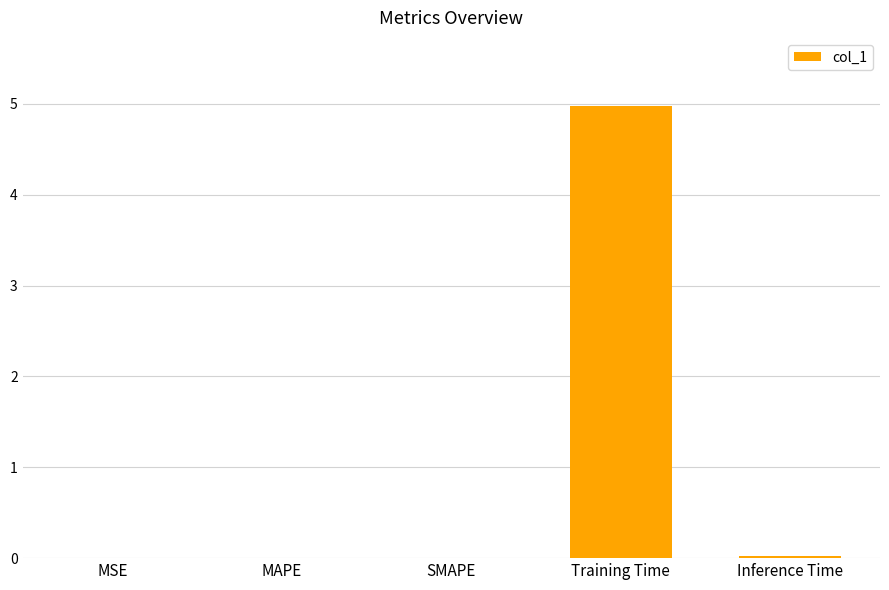

What is the sum of all values?

5.0